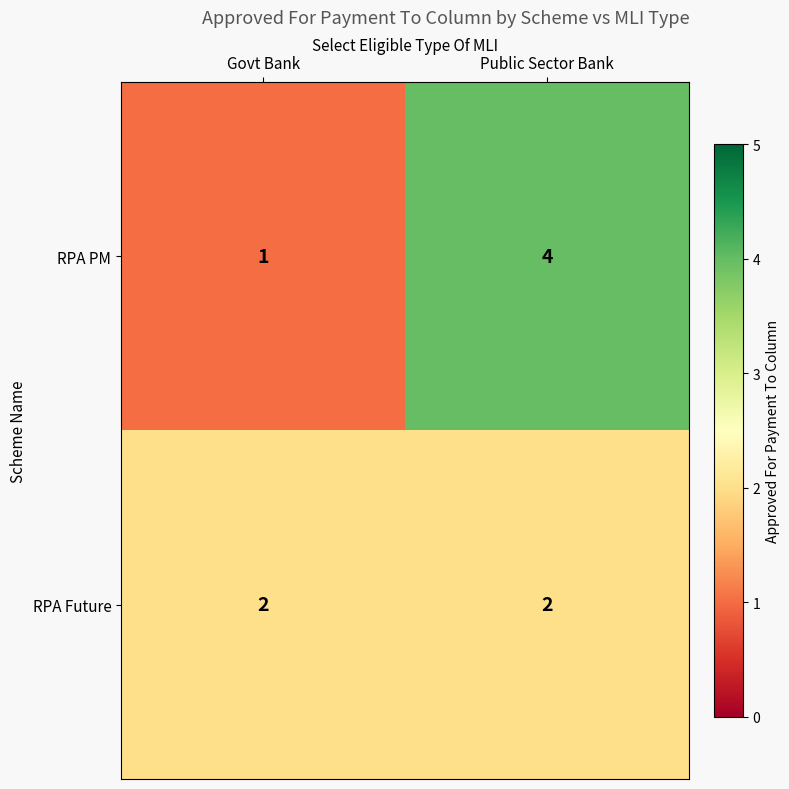

What is the sum of the RPA PM values at Govt Bank and Public Sector Bank?

5